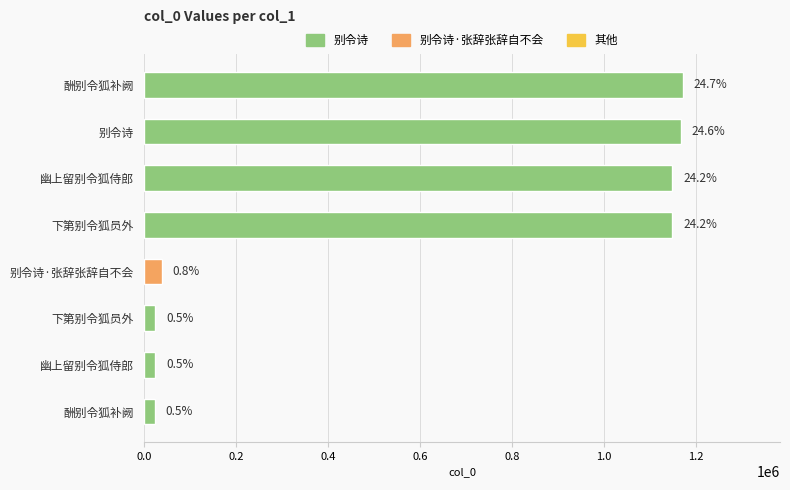

At which label does the data first exceed 1148012?

别令诗